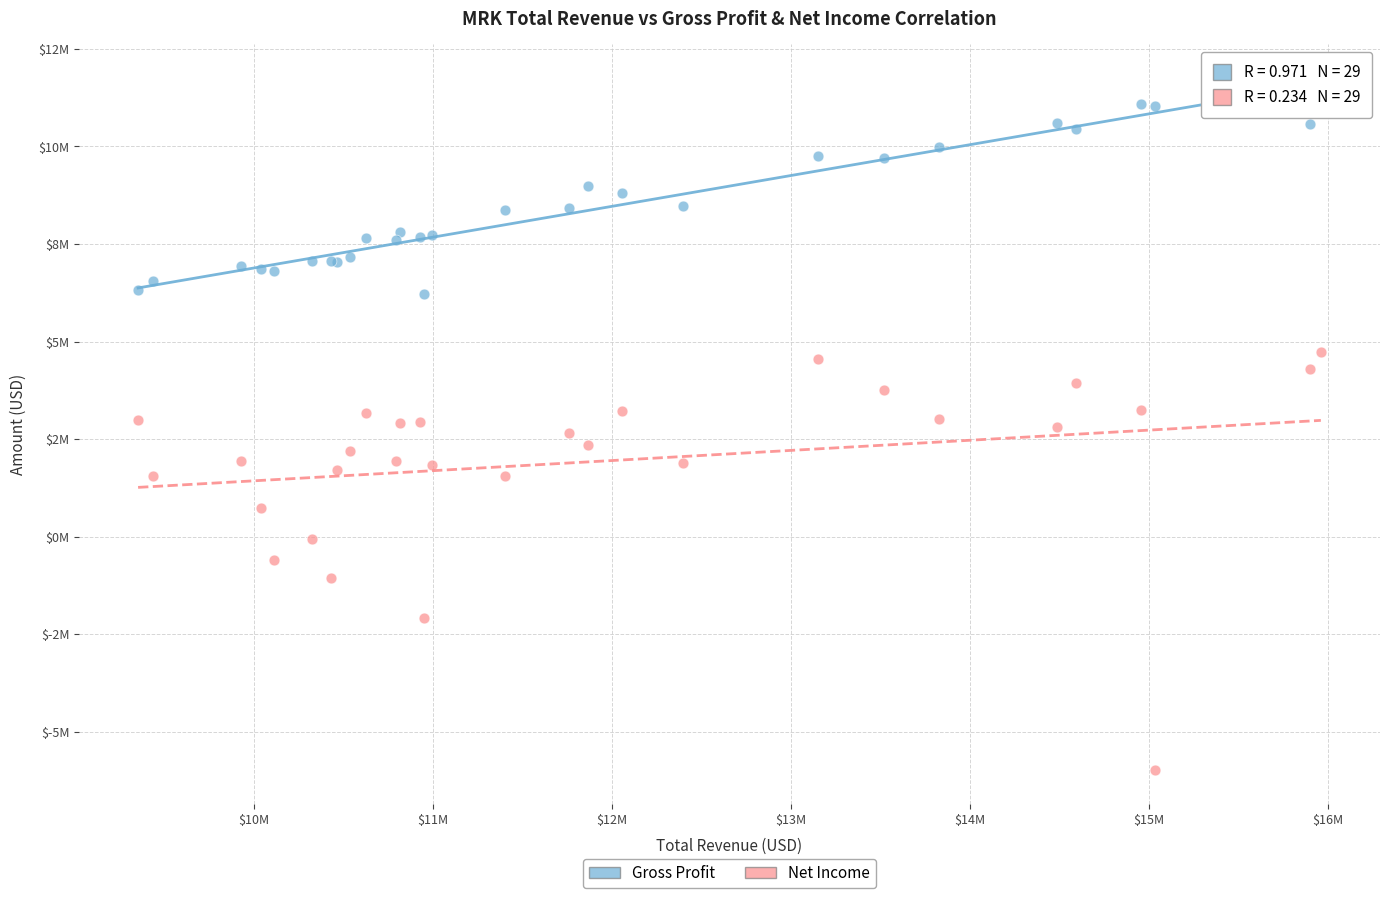

Which series reaches the maximum Y coordinate?

Gross Profit